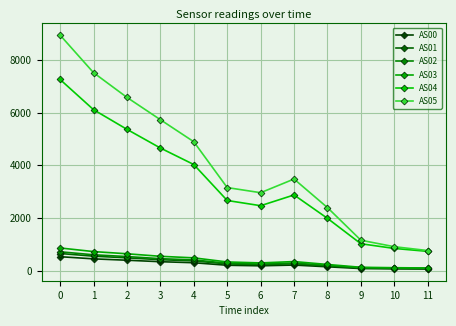

How many data points in AS03 are less than 344?

6